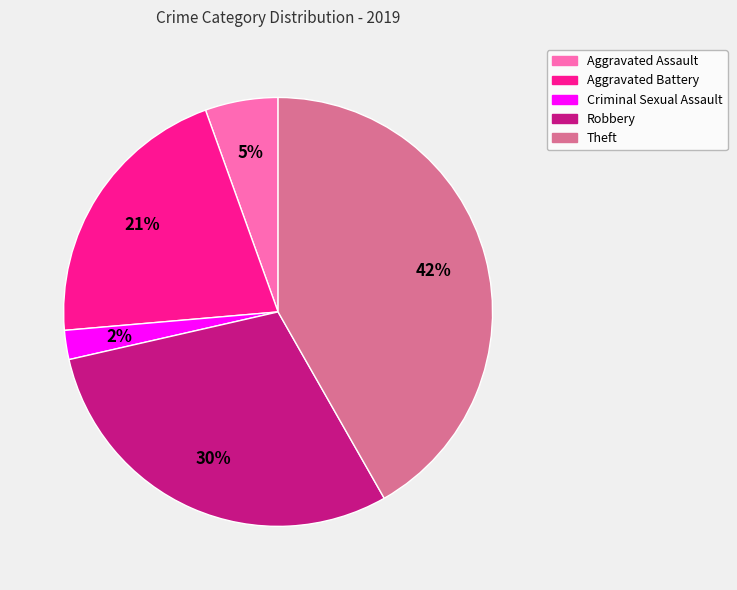

Is there any slice that represents more than half of the pie?

No